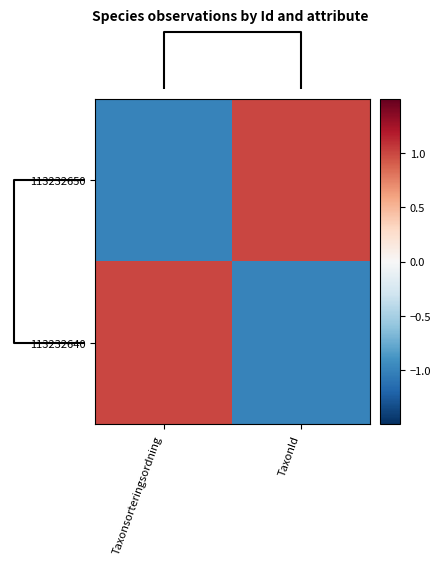

List the series in order of their peak value, lowest first.

113232650, 113232640